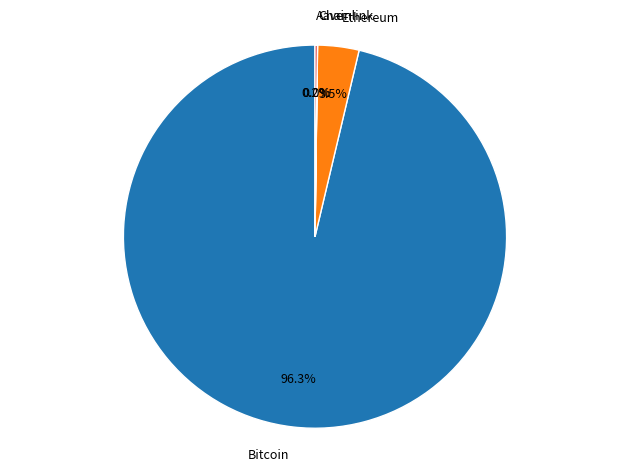

To the nearest percent, what percentage of the pie is Bitcoin?

96%